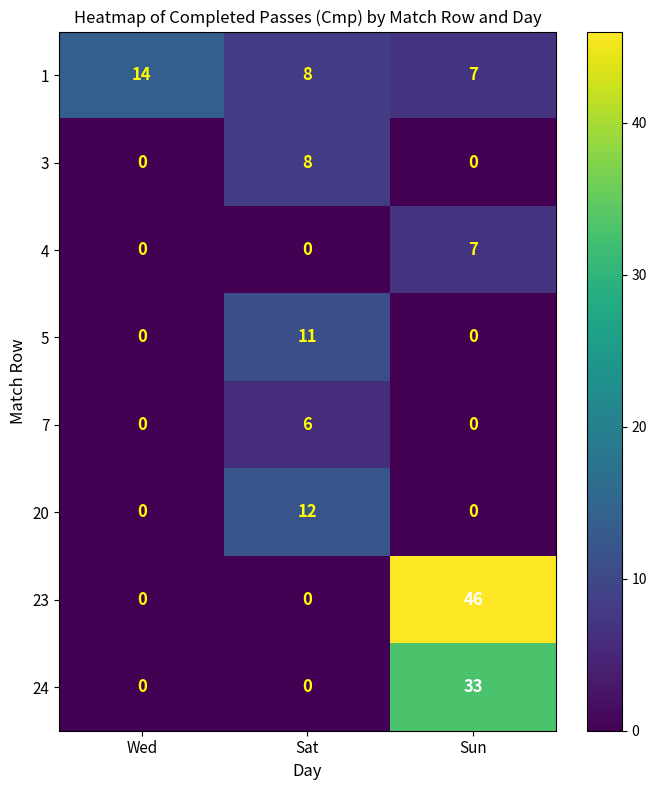

Reading left to right, transcribe all the data shown in this chart.

1: 14	8	7
3: 0	8	0
4: 0	0	7
5: 0	11	0
7: 0	6	0
20: 0	12	0
23: 0	0	46
24: 0	0	33